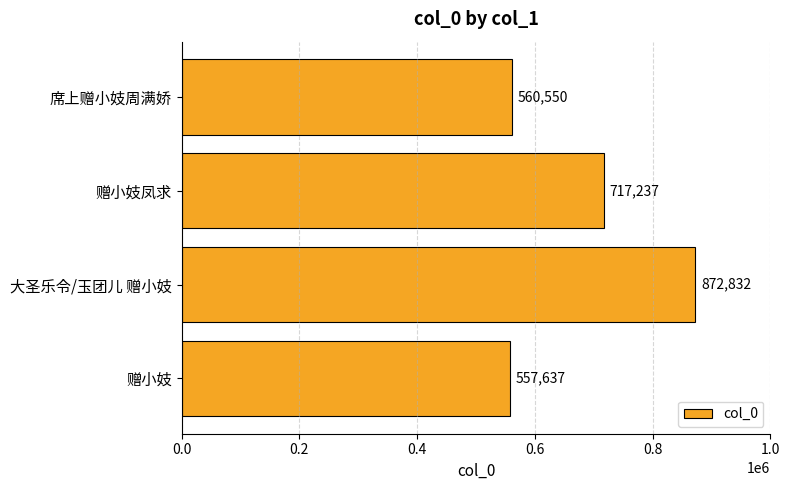

Which category has the highest value across all series?

大圣乐令/玉团儿 赠小妓